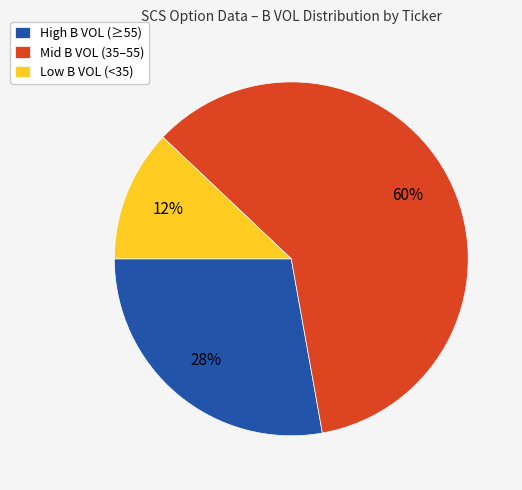

To the nearest percent, what is the average slice percentage?

33%